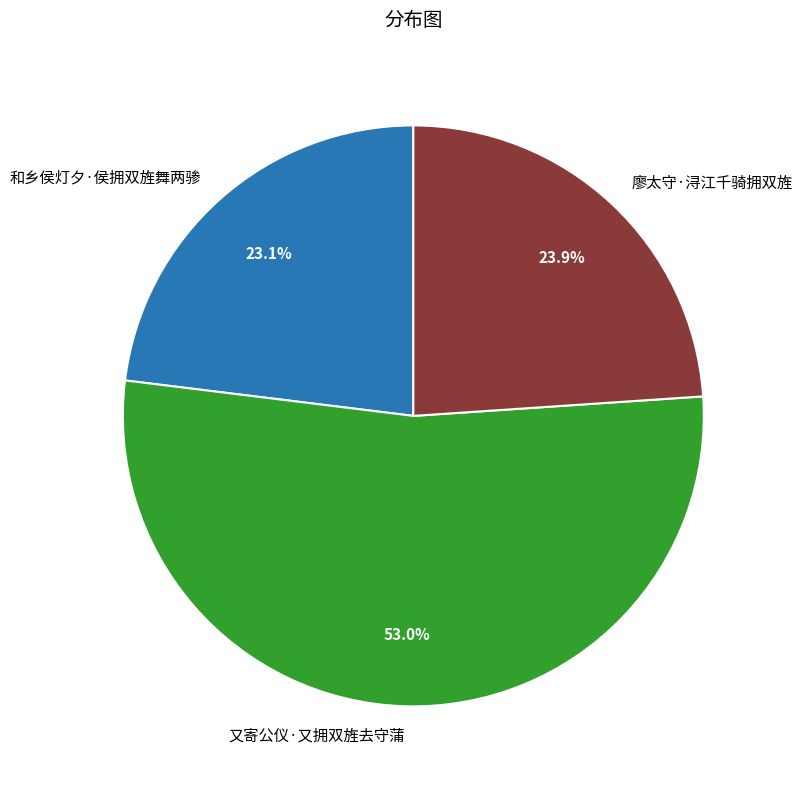

Does 廖太守·浔江千骑拥双旌 represent more than half of the total?

No